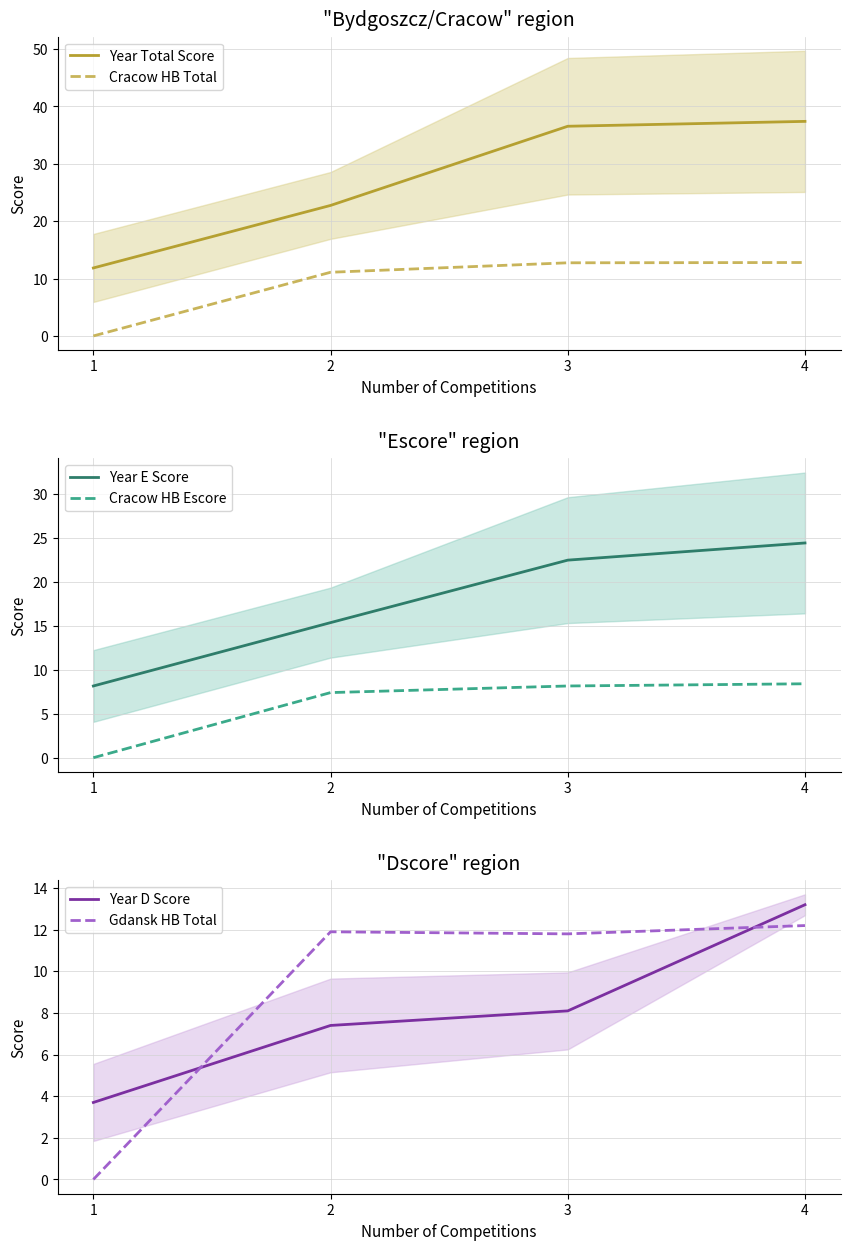

Rank the series at 1 from highest to lowest value.

Year Total Score, Year E Score, Year D Score, Cracow HB Total, Cracow HB Escore, Gdansk HB Total